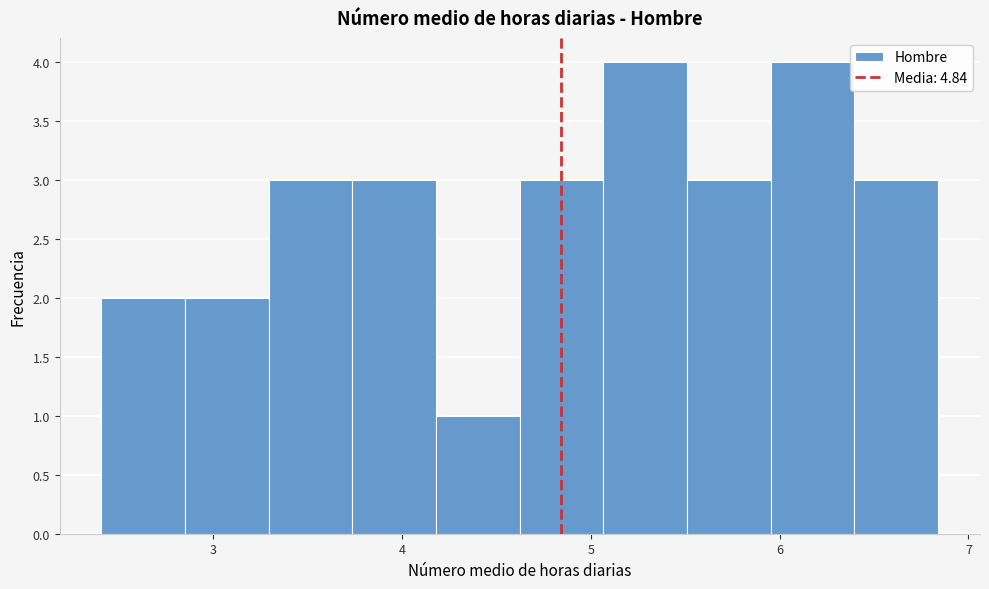

Reading left to right, list every bar in this chart as the range it spans on the x-axis followed by its height. Neither the bar edges nor the heights are printed on the chart, so give them approximately, as read against the axes.

2.4 to 2.9: 2
2.9 to 3.3: 2
3.3 to 3.7: 3
3.7 to 4.2: 3
4.2 to 4.6: 1
4.6 to 5.1: 3
5.1 to 5.5: 4
5.5 to 6.0: 3
6.0 to 6.4: 4
6.4 to 6.8: 3